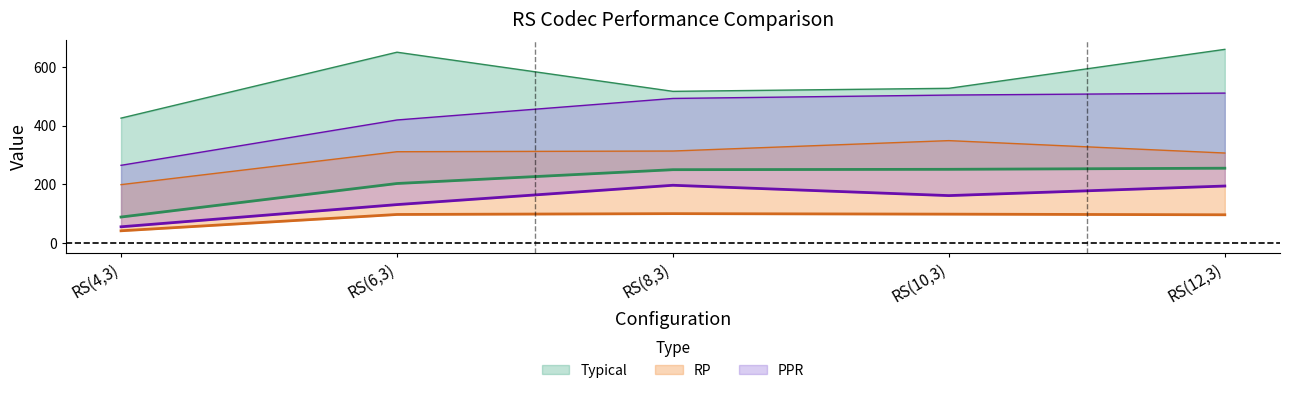

What is the difference between the second highest and second lowest values in the PRM-PPR series?

63.4